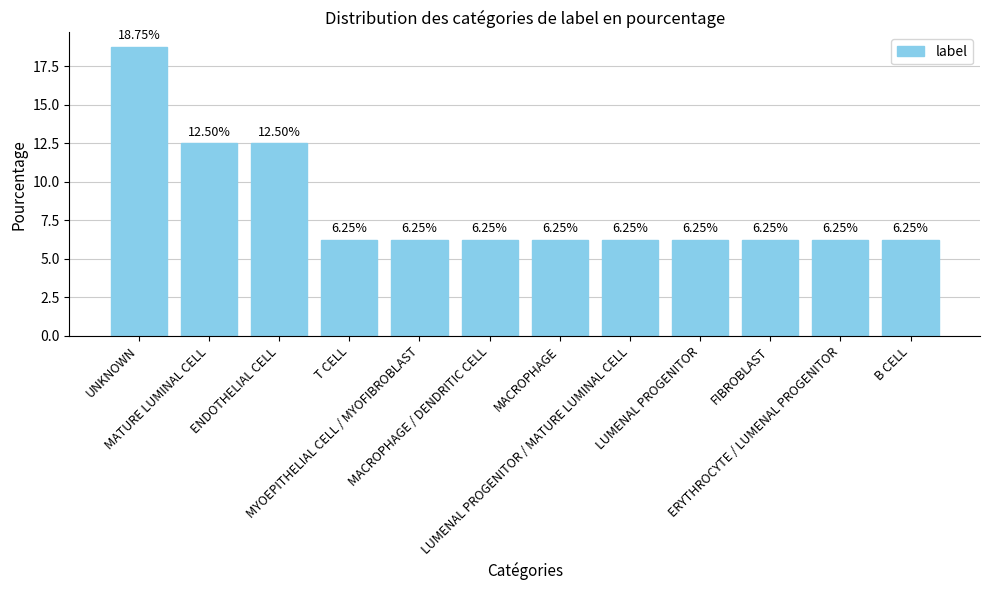

What is the difference between the maximum and minimum values?

12.5